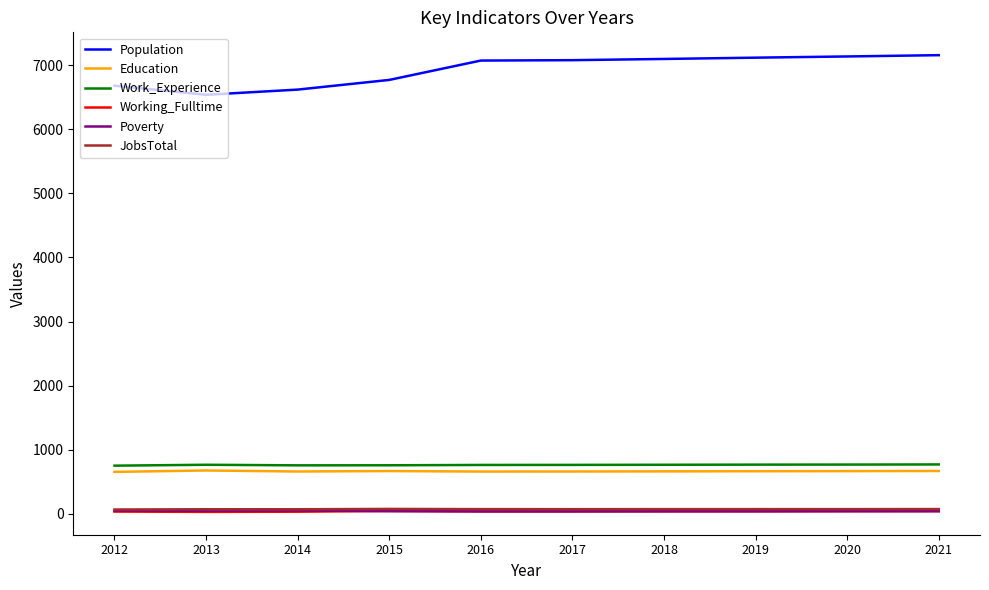

What is the lowest value of the Poverty series?

39